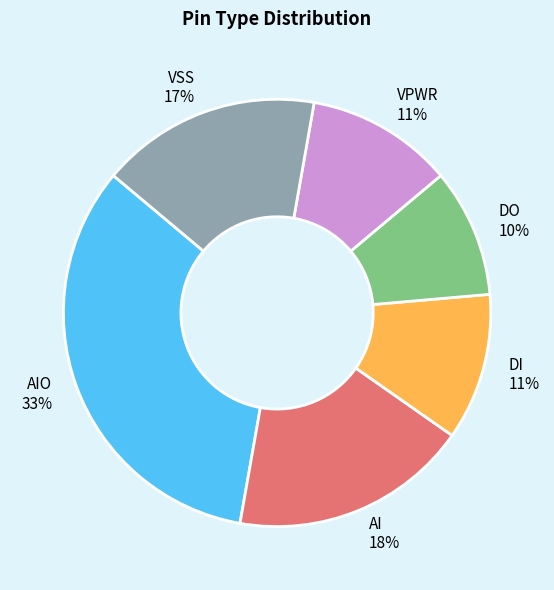

Count the number of slices in the pie.

6